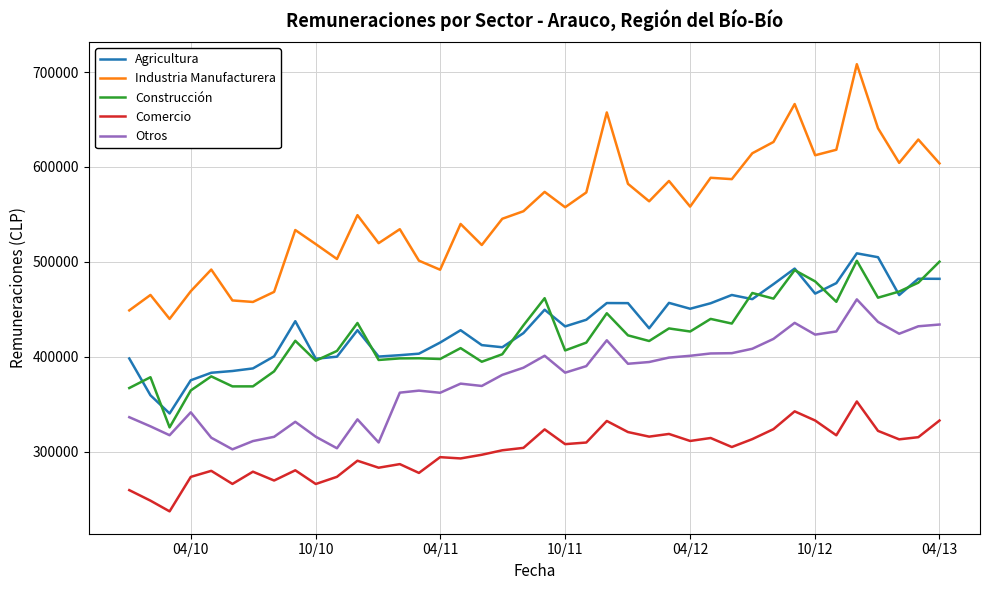

True or false: Comercio and Agricultura cross at least once.

False